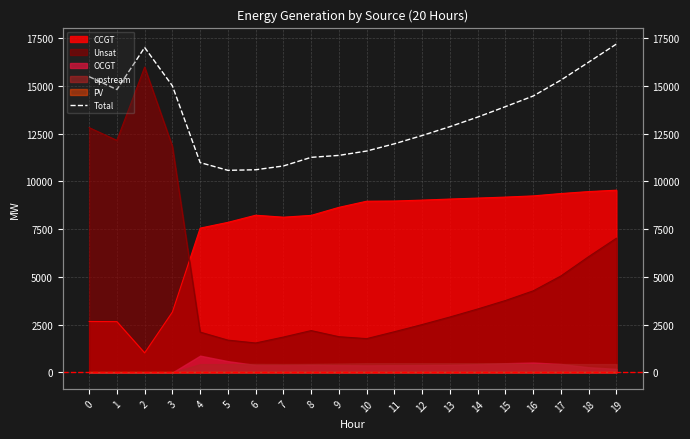

What is the average value?

13359